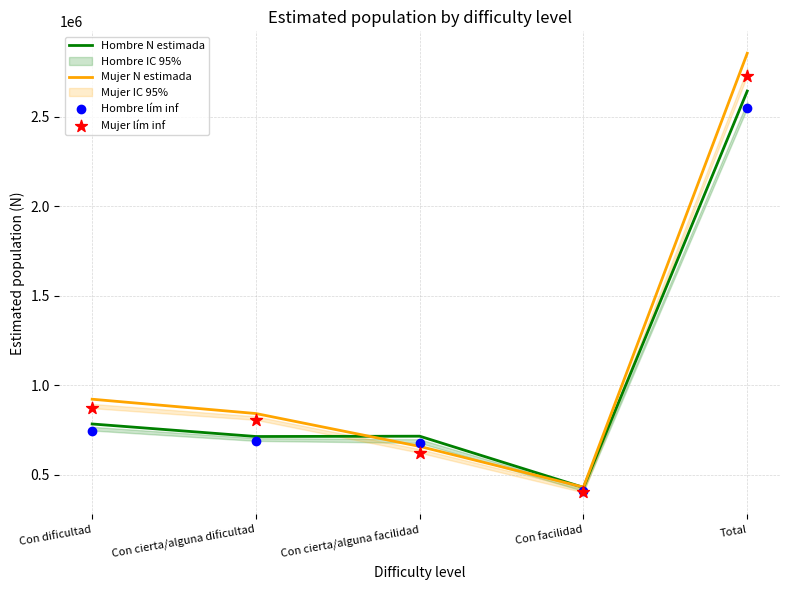

Which series has the widest spread of Y values?

Mujer N estimada